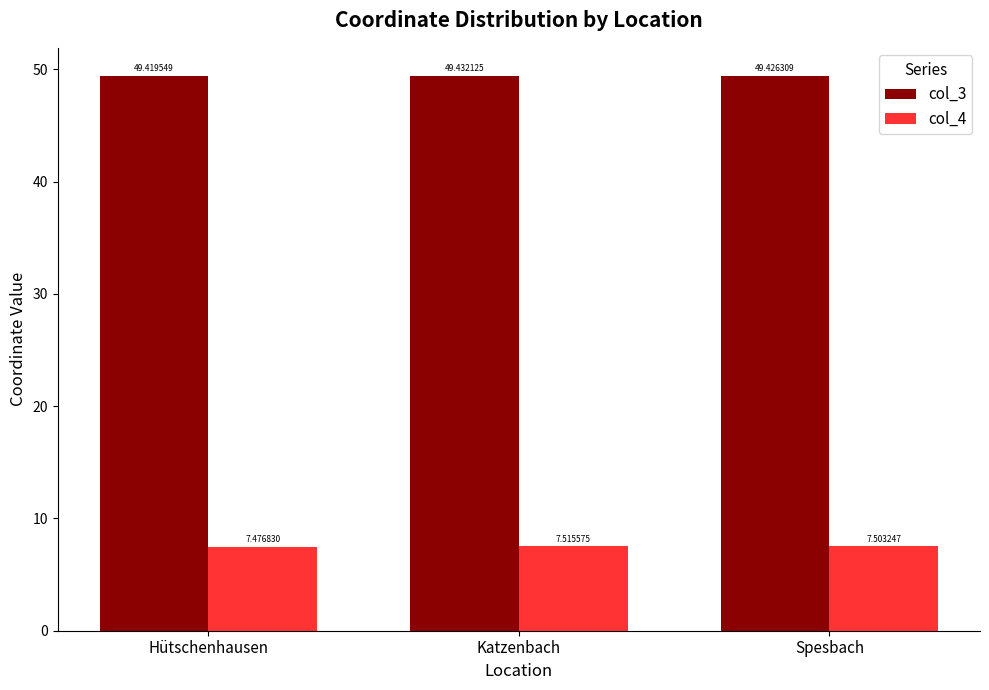

What is the maximum value shown in the chart?

49.4